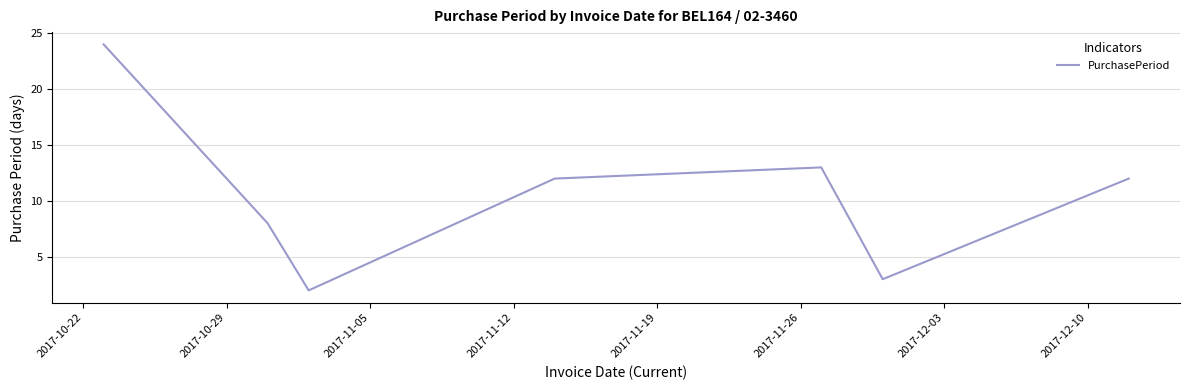

What is the greatest value displayed?

24